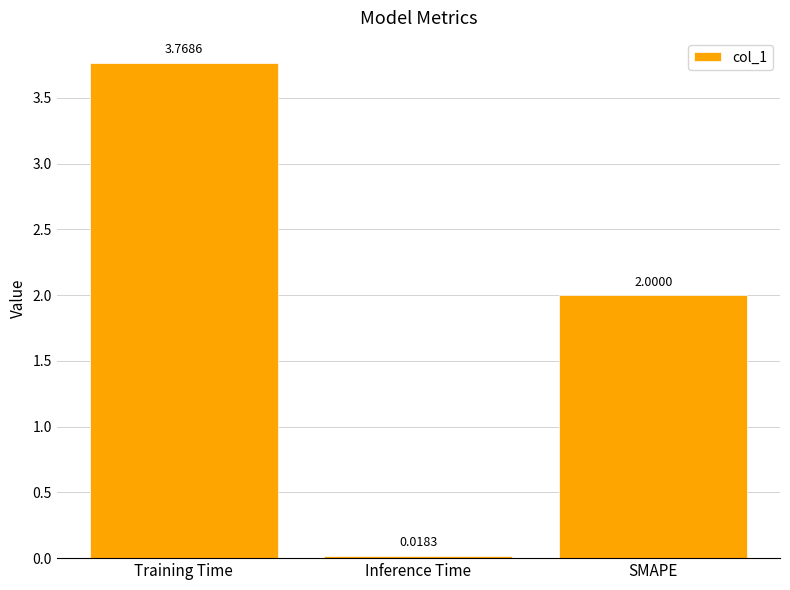

Which label corresponds to the smallest value in the chart?

Inference Time